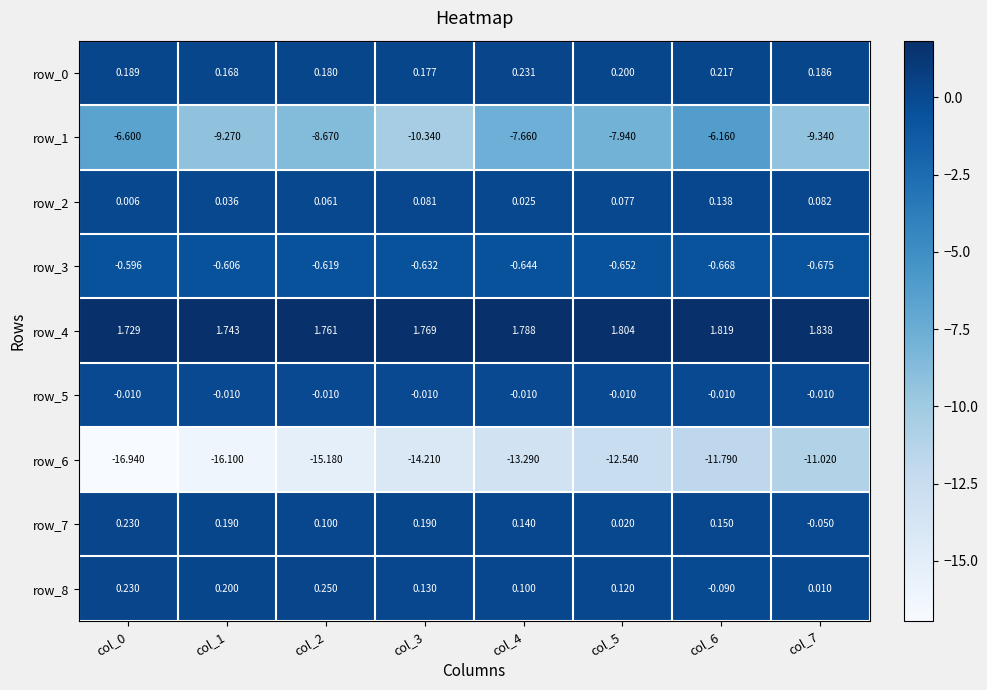

Is the value of row_7 at col_4 greater than the value of row_0 at col_7?

No